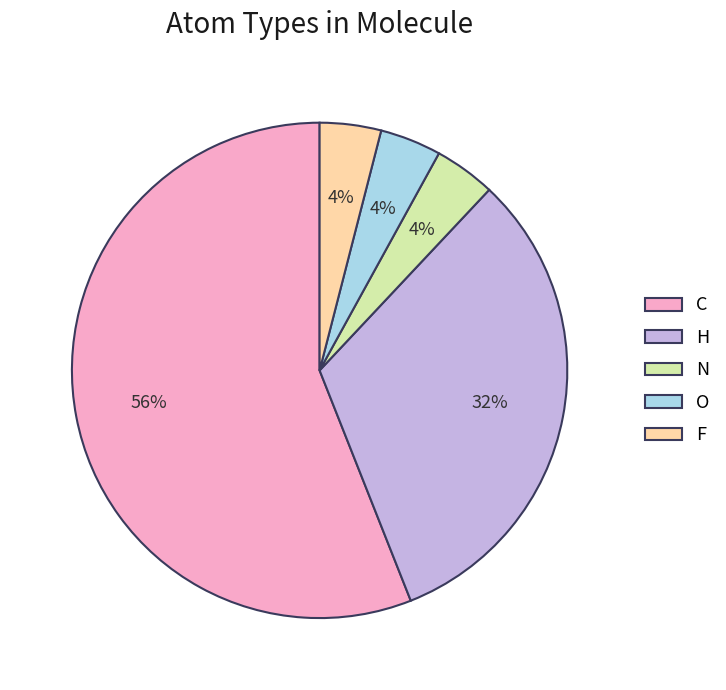

How many slices are in this pie chart?

5